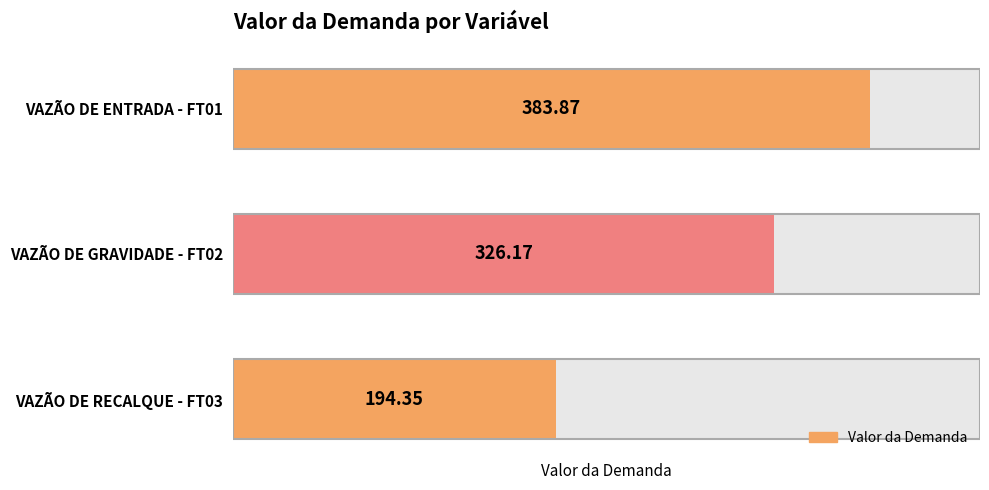

What is the difference between the values at VAZÃO DE ENTRADA - FT01 and VAZÃO DE RECALQUE - FT03?

189.5